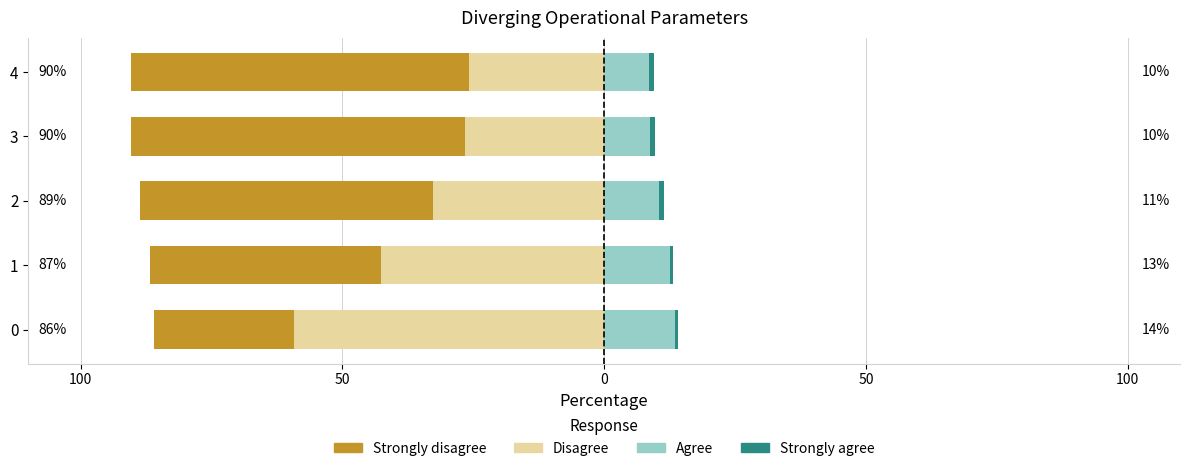

What value does the Strongly agree series have at 4?

1.1